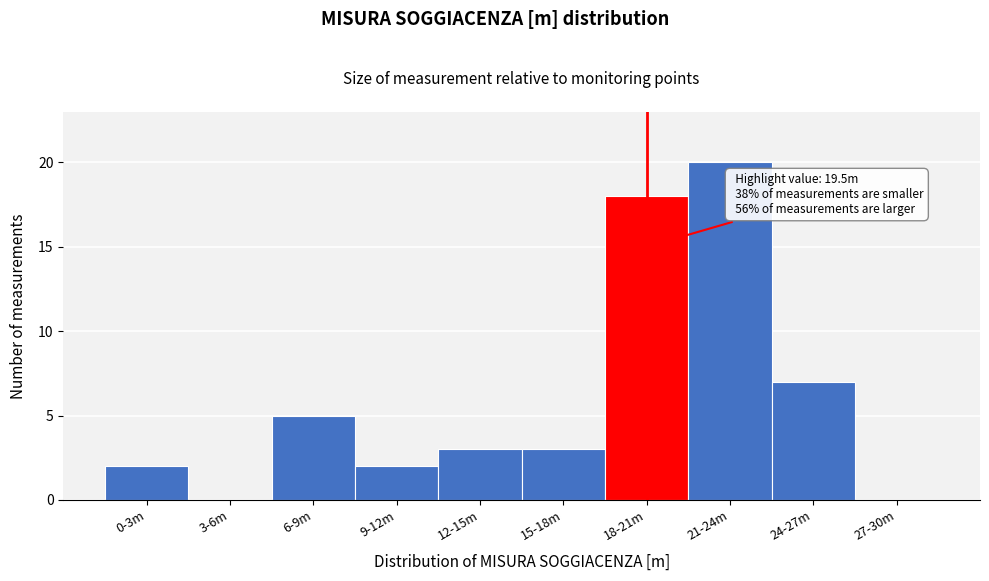

Reading right to left, what are all the values shown in this chart?

27-30m=0	24-27m=7	21-24m=20	18-21m=18	15-18m=3	12-15m=3	9-12m=2	6-9m=5	3-6m=0	0-3m=2